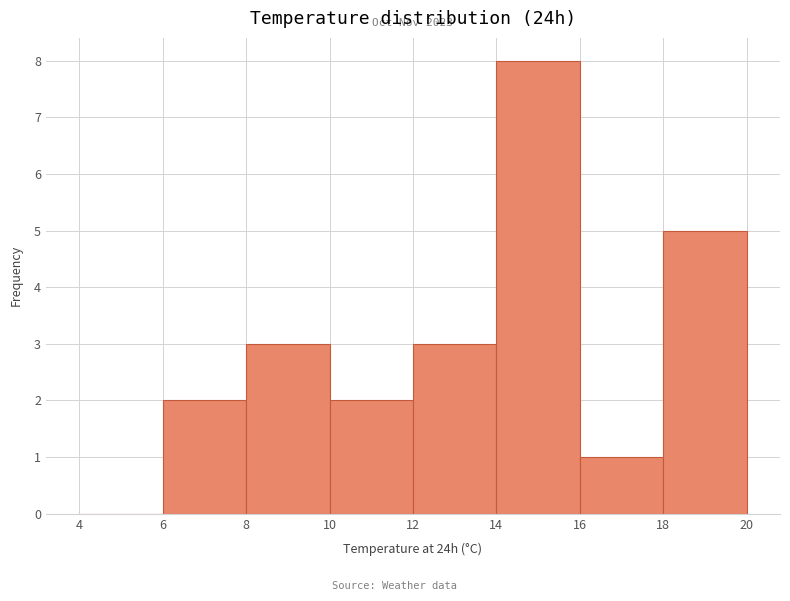

Over which range of the x-axis is the bar tallest?

14 to 16